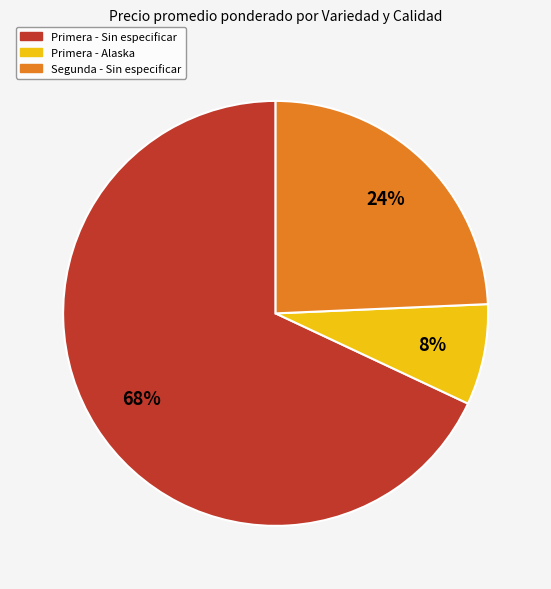

Is there a majority slice in this chart?

Yes